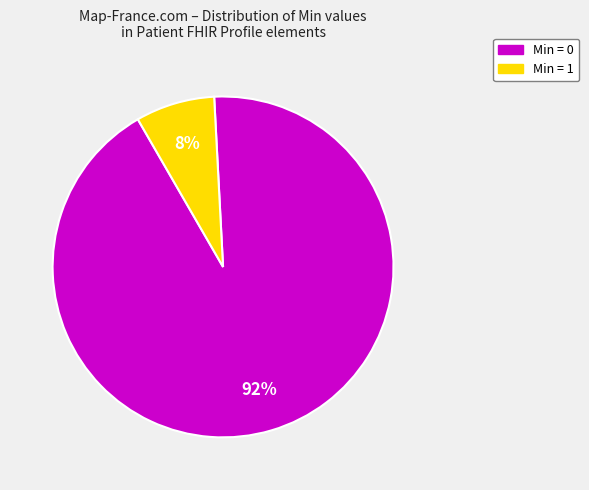

Does any single category account for the majority?

Yes